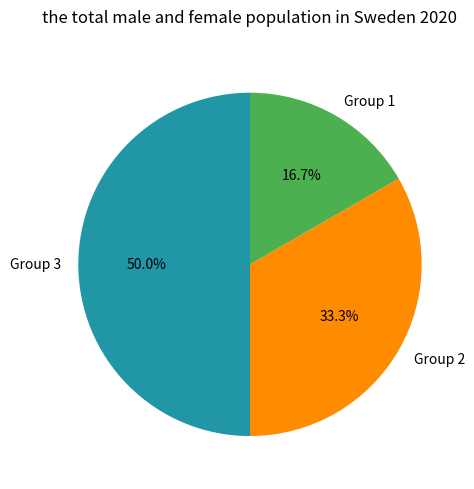

What is the ratio of the value at Group 2 to the value at Group 1?

2.0